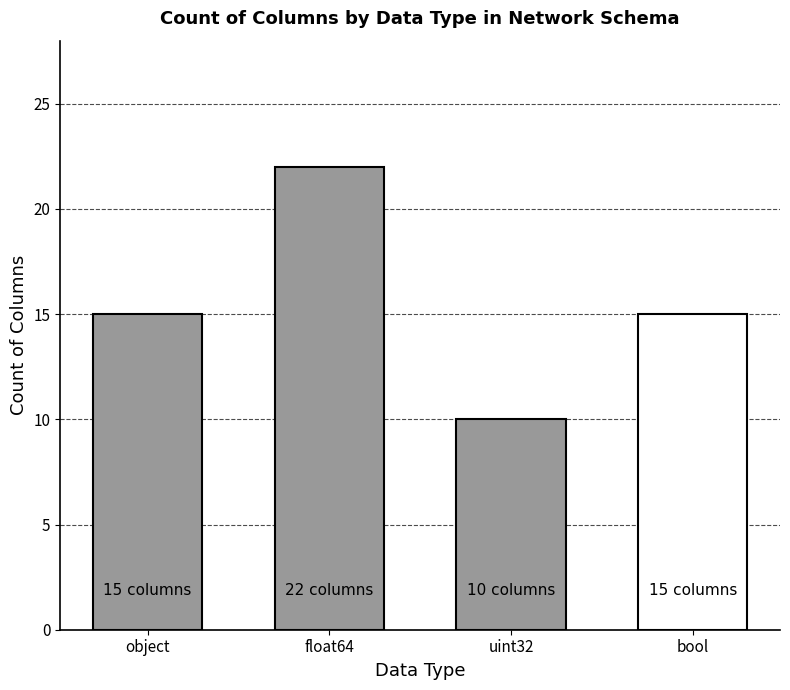

Count the number of categories in the chart.

4